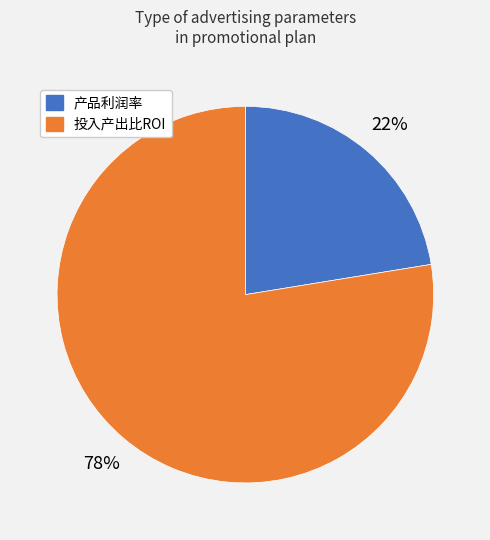

To the nearest percent, what is the average slice percentage?

50%